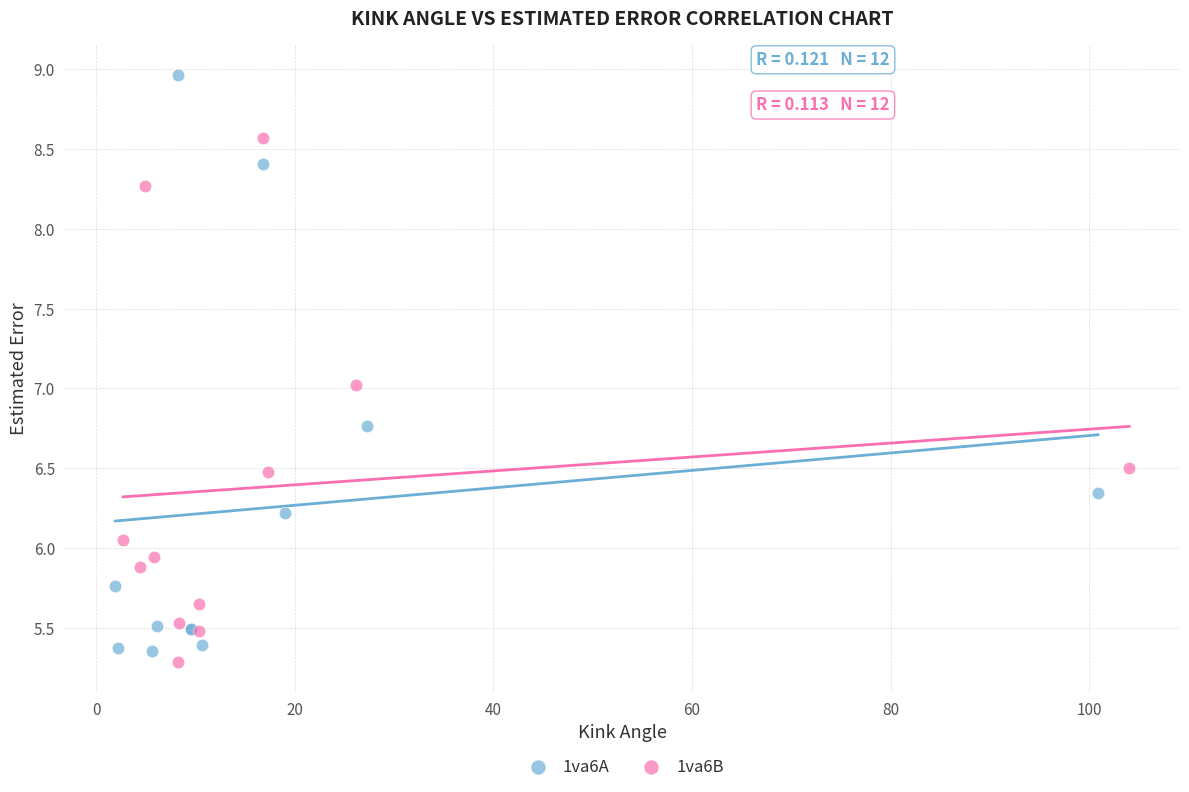

Which series has the widest spread of Y values?

1va6A